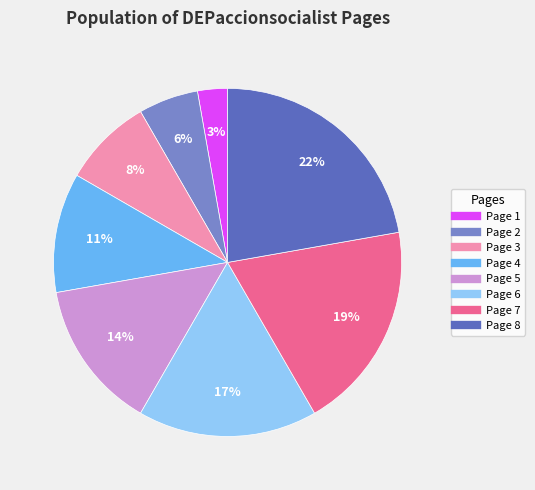

To the nearest percent, what is the difference between the largest and smallest slice percentages?

19%